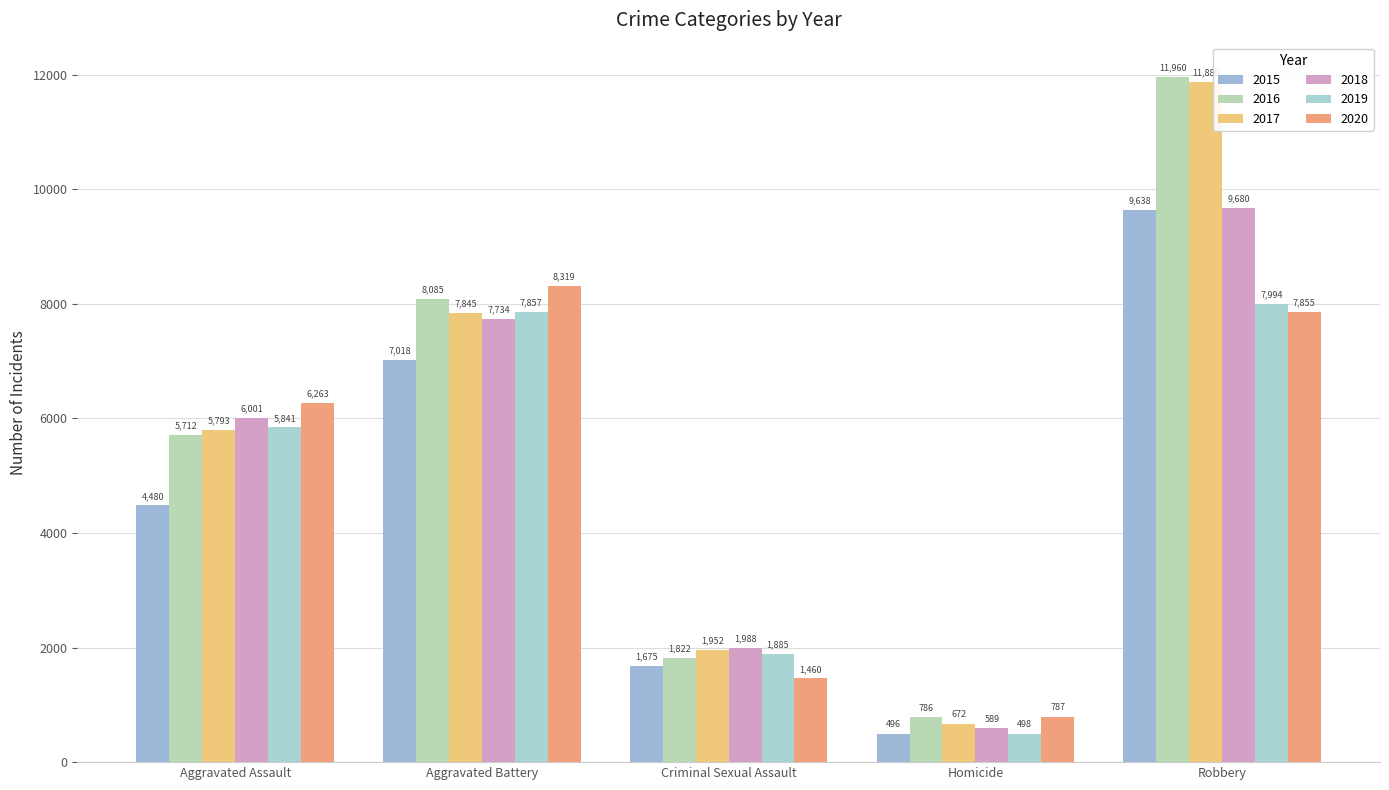

At Homicide, list the series in order from largest to smallest.

2020, 2016, 2017, 2018, 2019, 2015